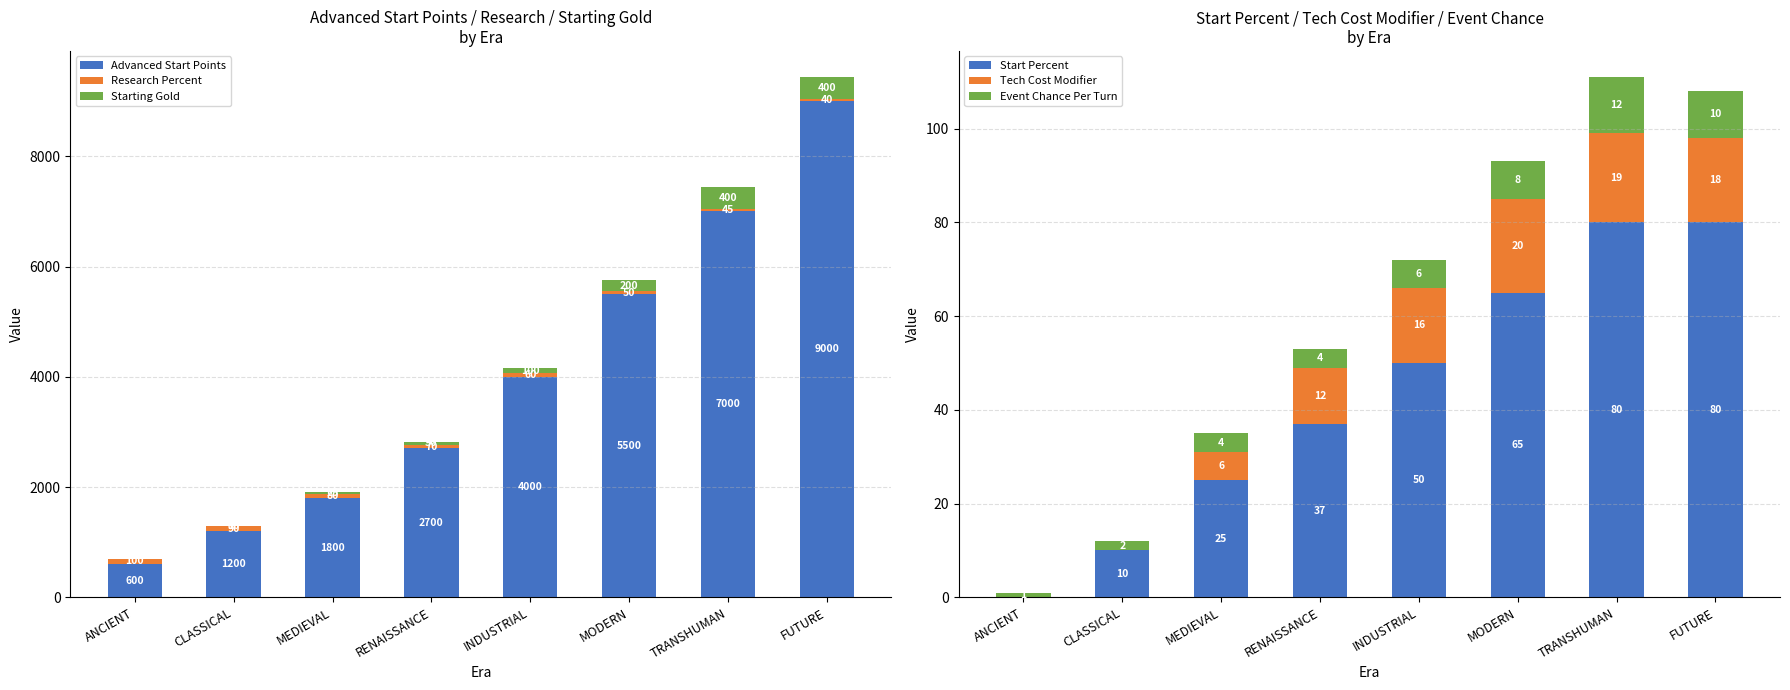

What is the difference between the Advanced Start Points values at FUTURE and MODERN?

3500